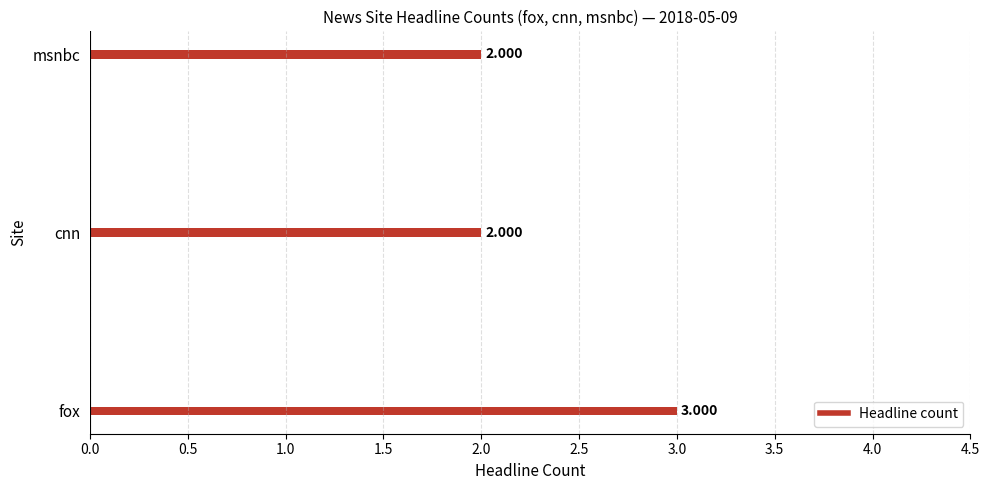

How many bars are there in total?

3